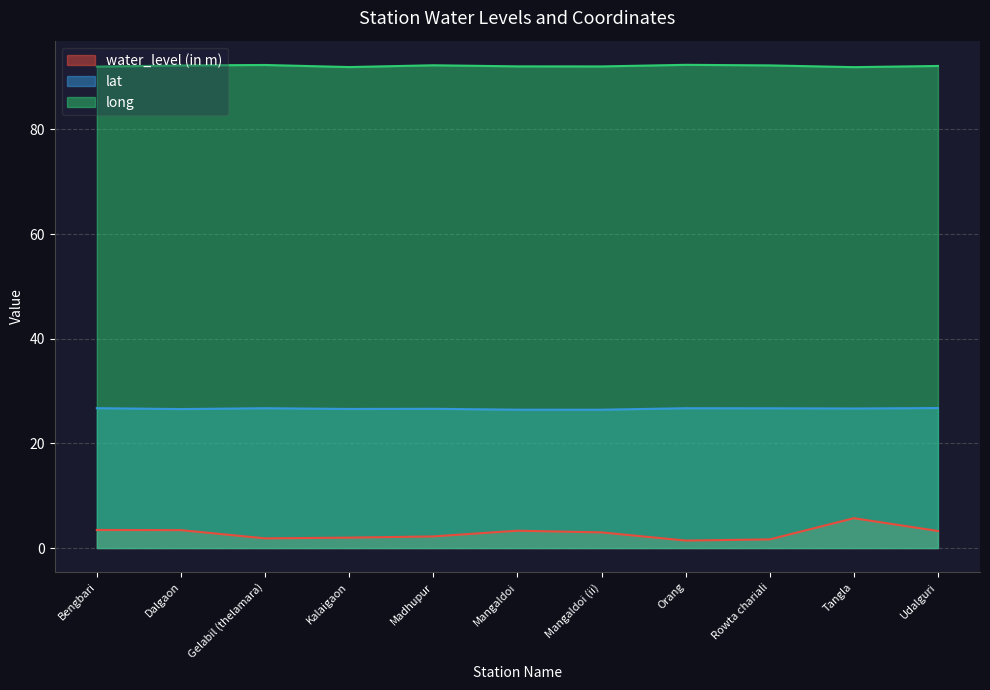

The long series shows 143.3 at Udalguri. True or false?

False